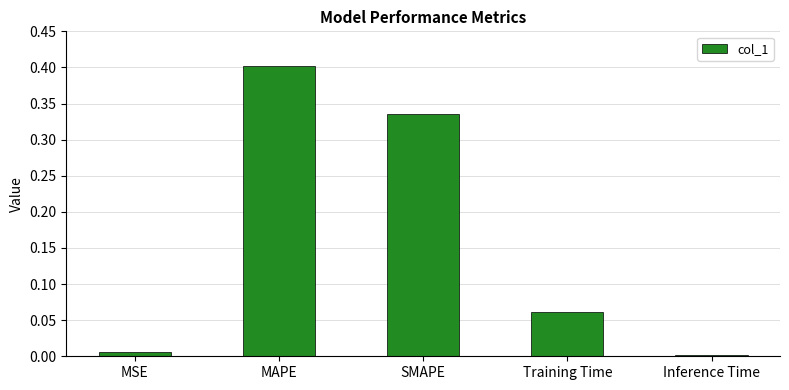

What is the change in value from MAPE to Training Time?

-0.3